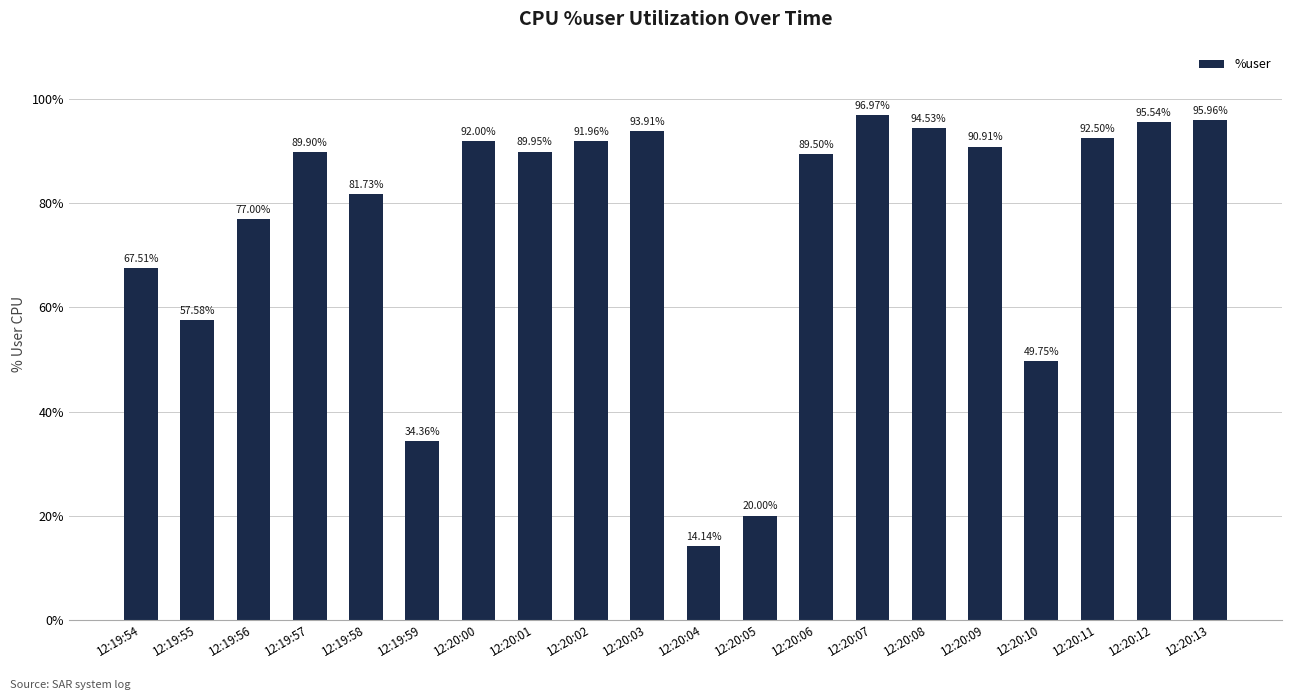

What is the difference between the maximum and minimum values?

82.8